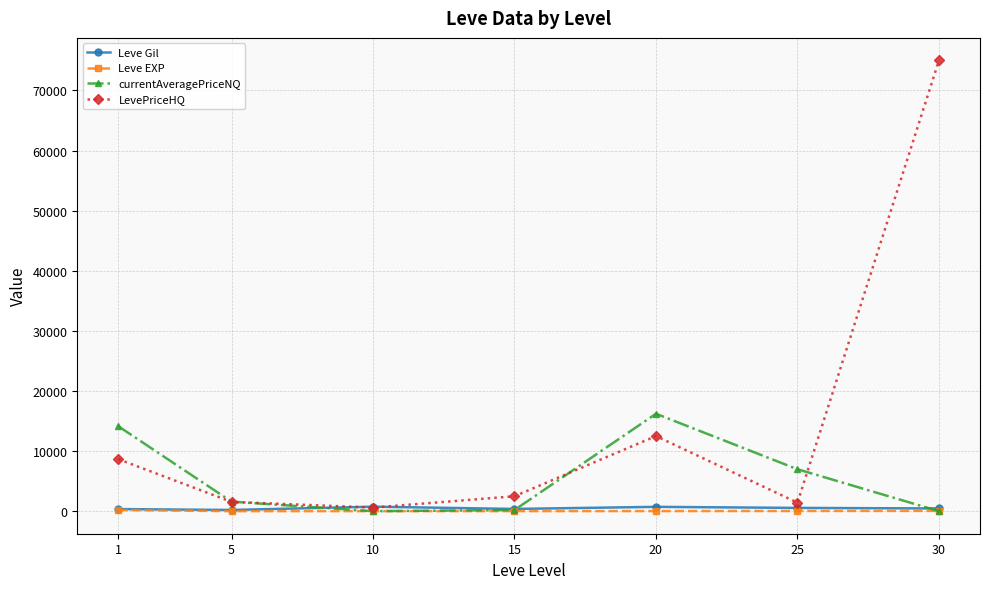

How many values in the LevePriceHQ series exceed 2485?

4